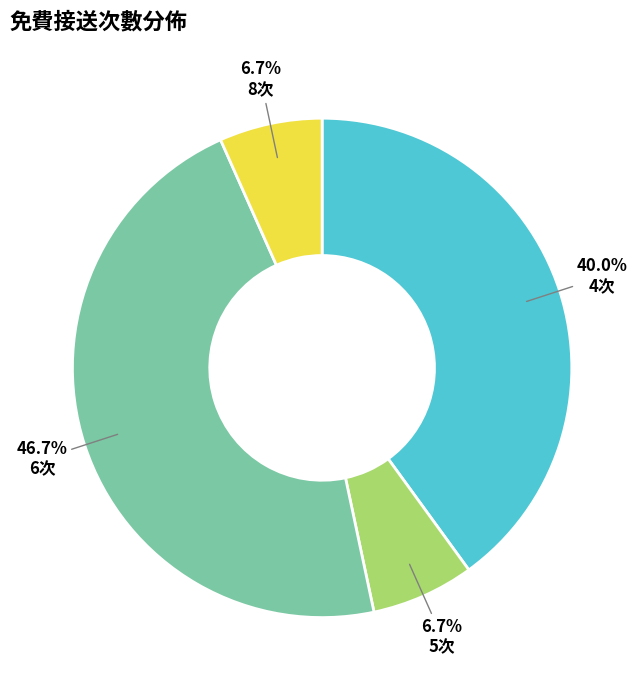

Count the number of slices in the pie.

4